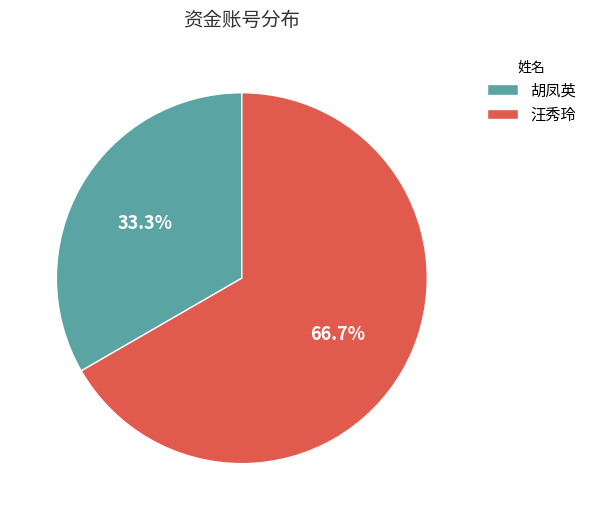

Which slice is the smallest?

胡凤英